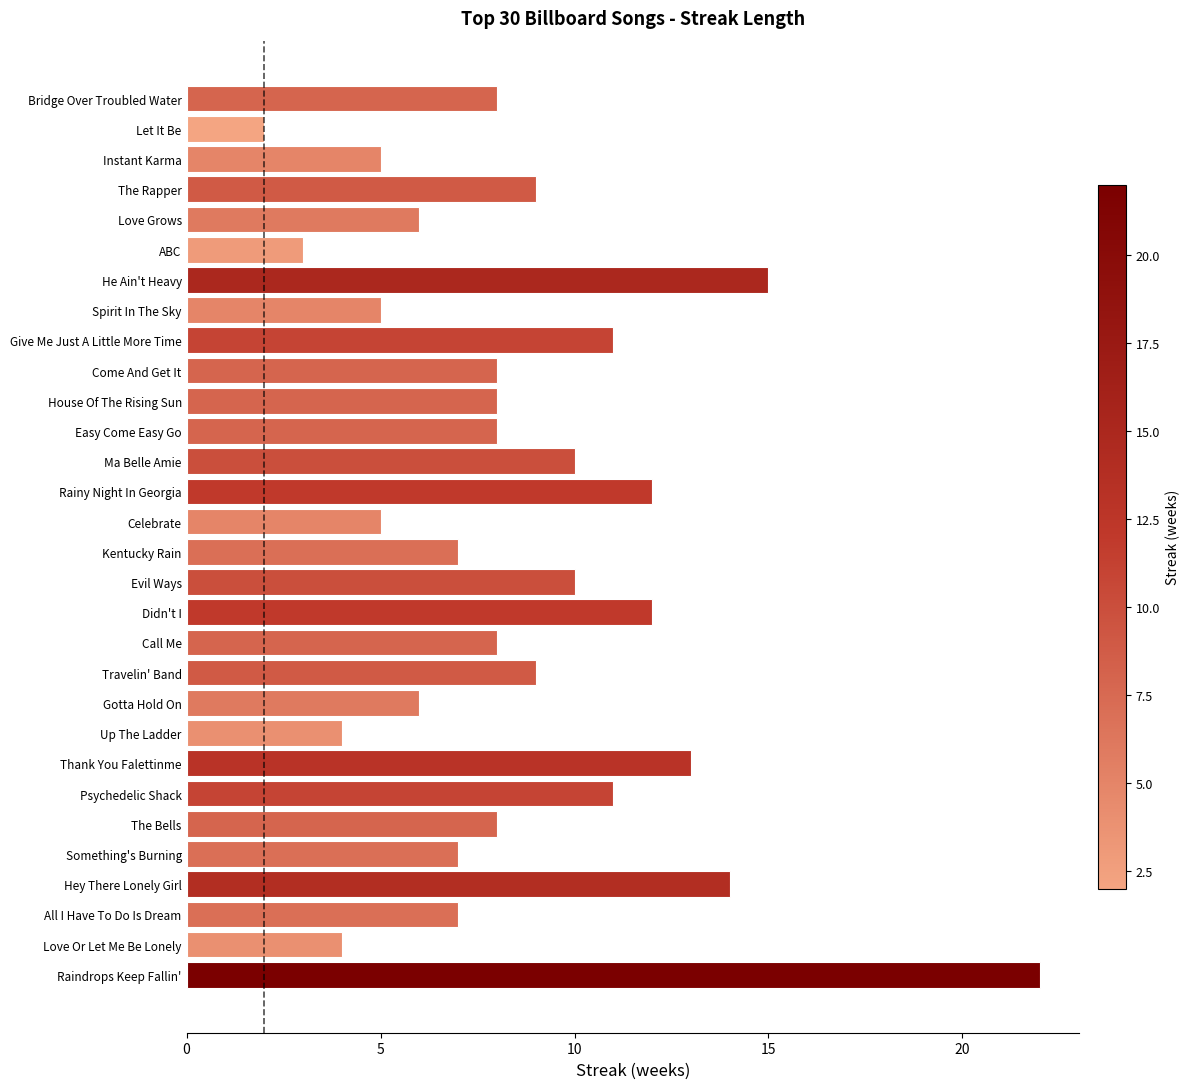

How many series are shown in this chart?

1